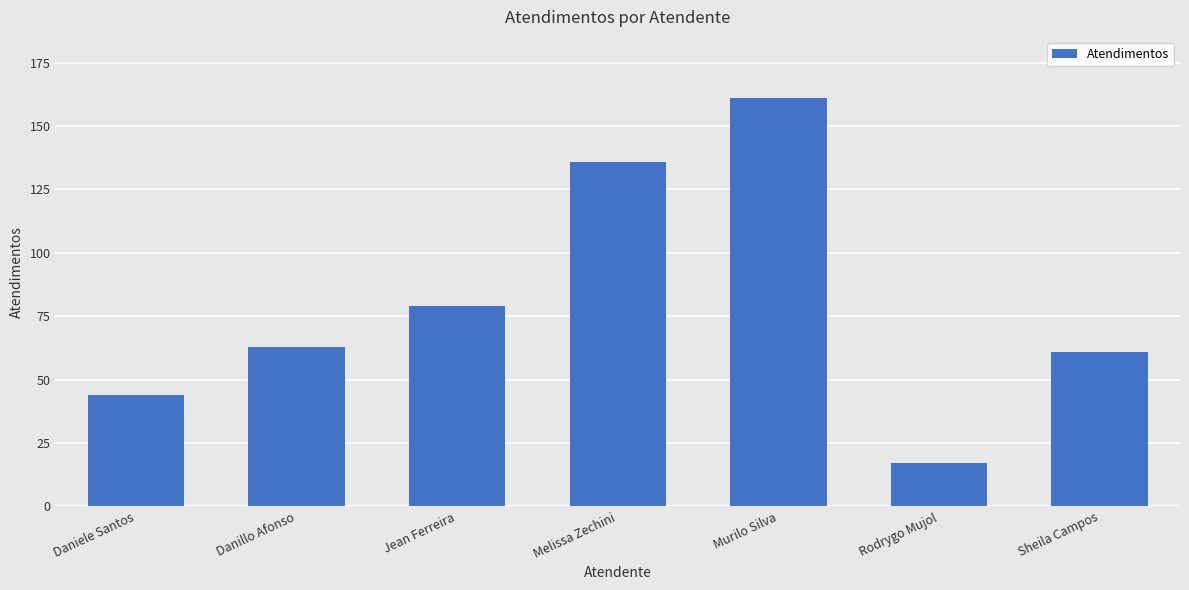

Rank the categories by value from highest to lowest.

Murilo Silva, Melissa Zechini, Jean Ferreira, Danillo Afonso, Sheila Campos, Daniele Santos, Rodrygo Mujol